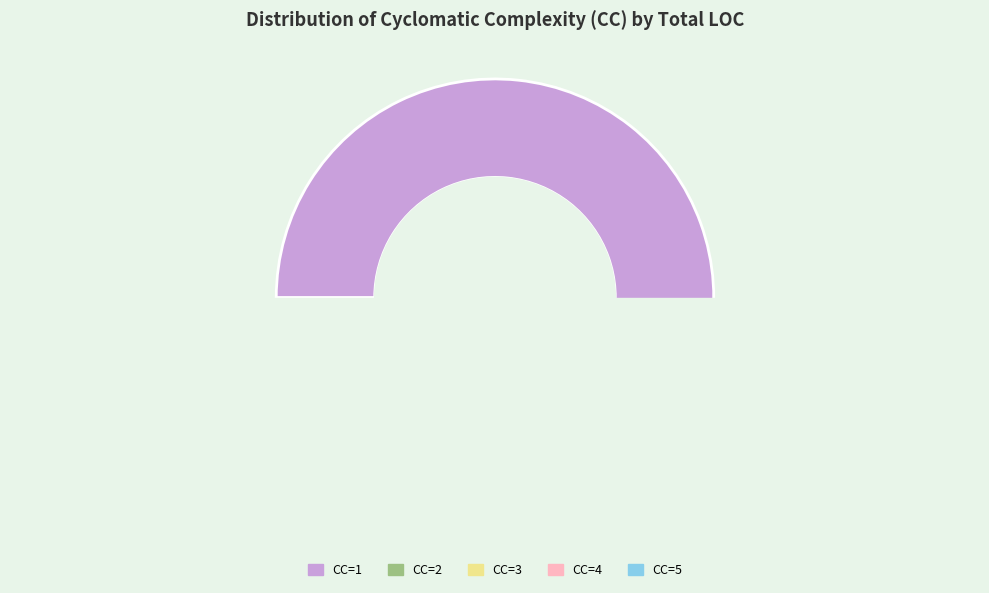

Rank the categories by value from lowest to highest.

CC=5, CC=4, CC=3, CC=2, CC=1